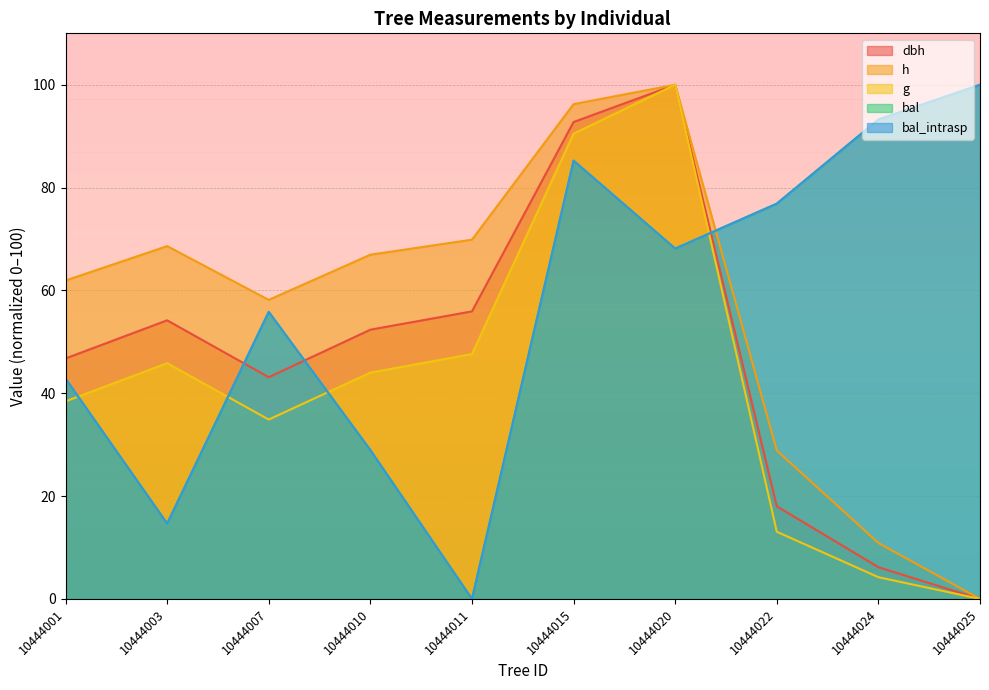

What is the difference between the bal values at 10444003 and 10444010?

14.3